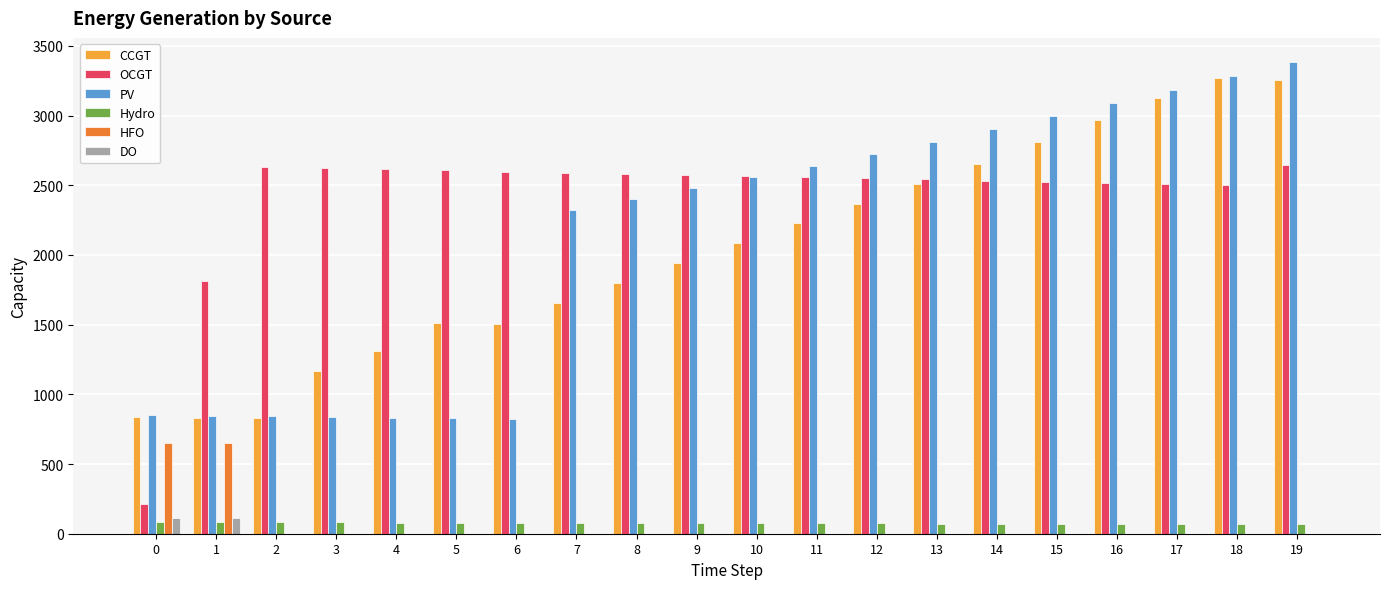

At which category is the sum across all series the highest?

19